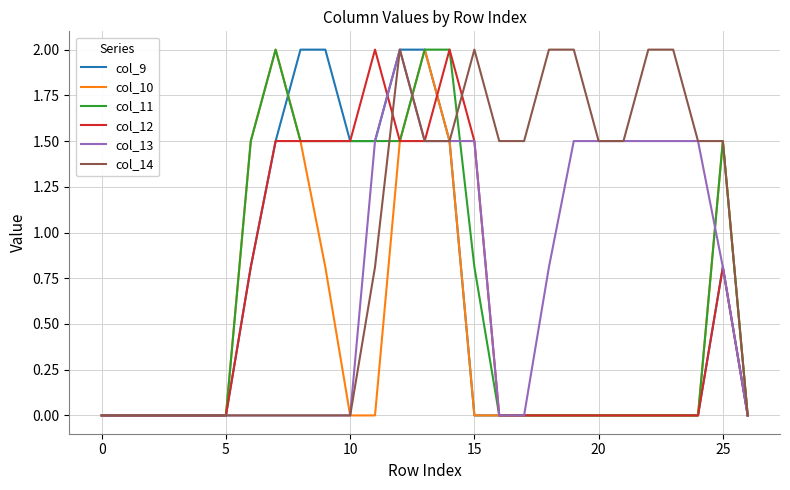

What is the difference between the maximum and second lowest values in the col_13 series?

2.0